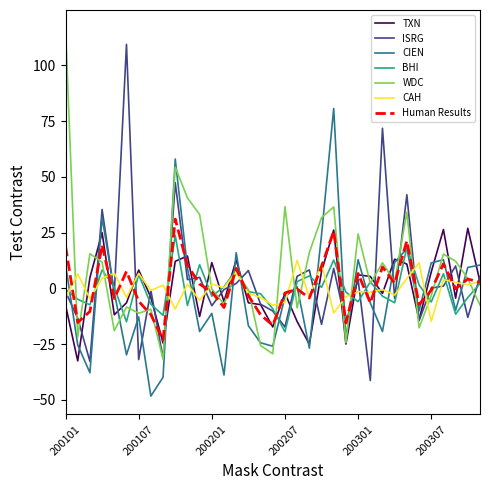

What is the maximum value for WDC?

116.6